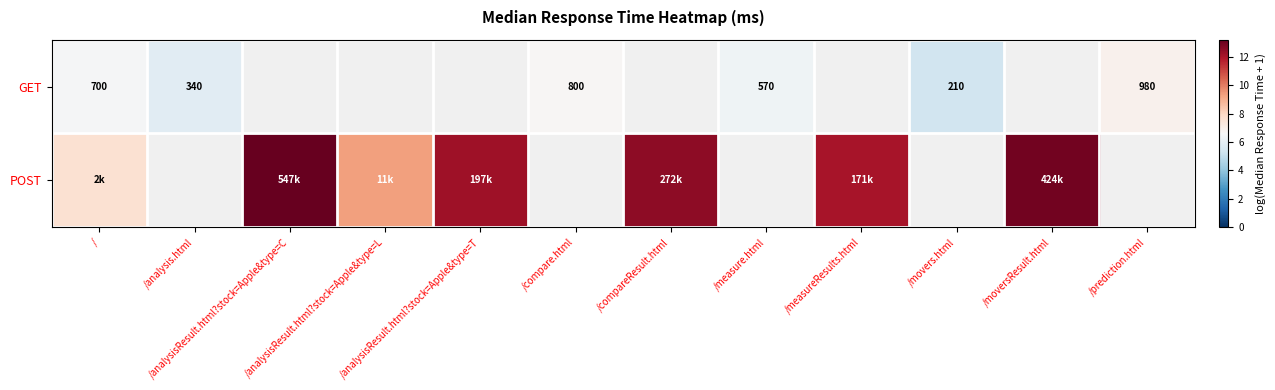

Which series has the largest range (max minus min)?

POST